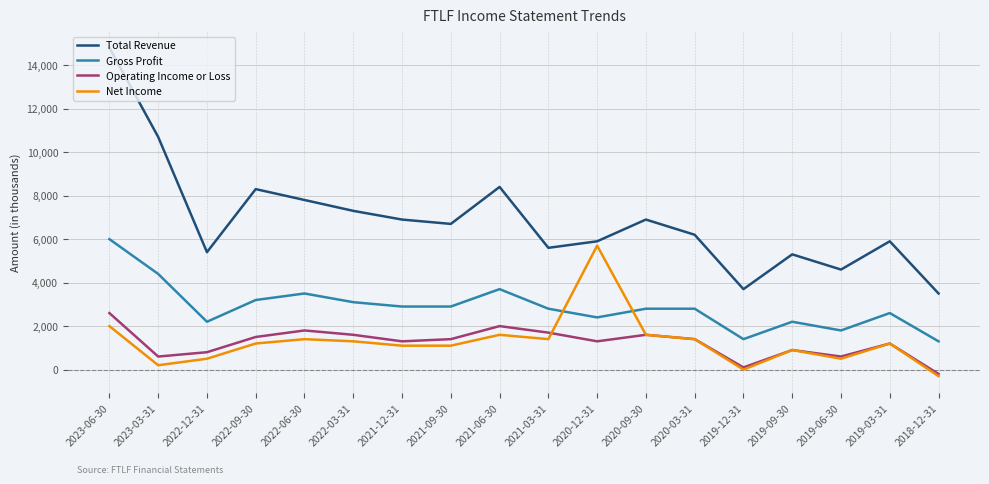

What position from the right is 2021-12-31?

12